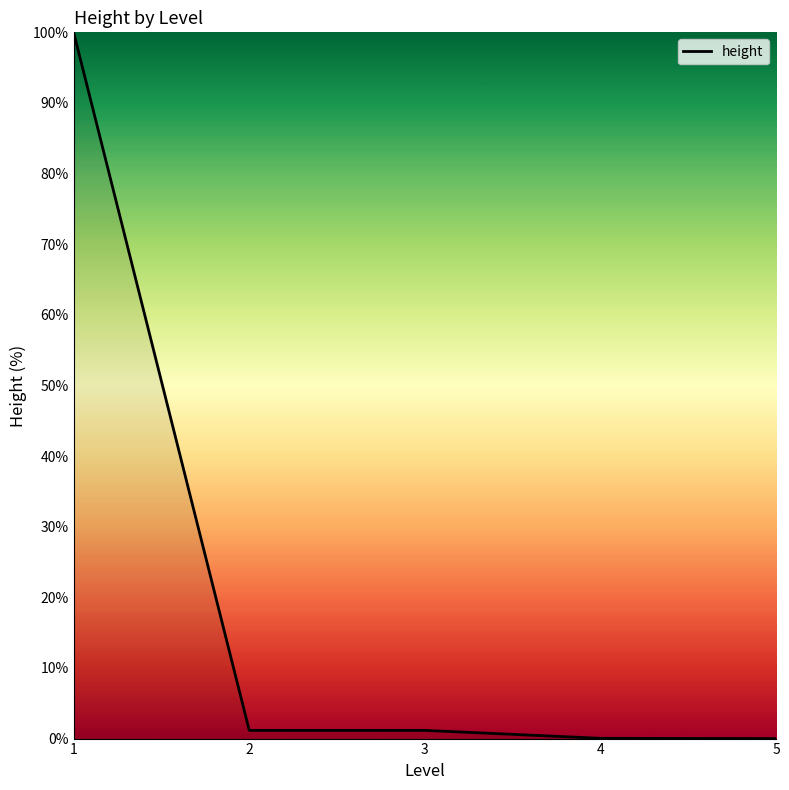

What is the greatest value displayed?

100.0